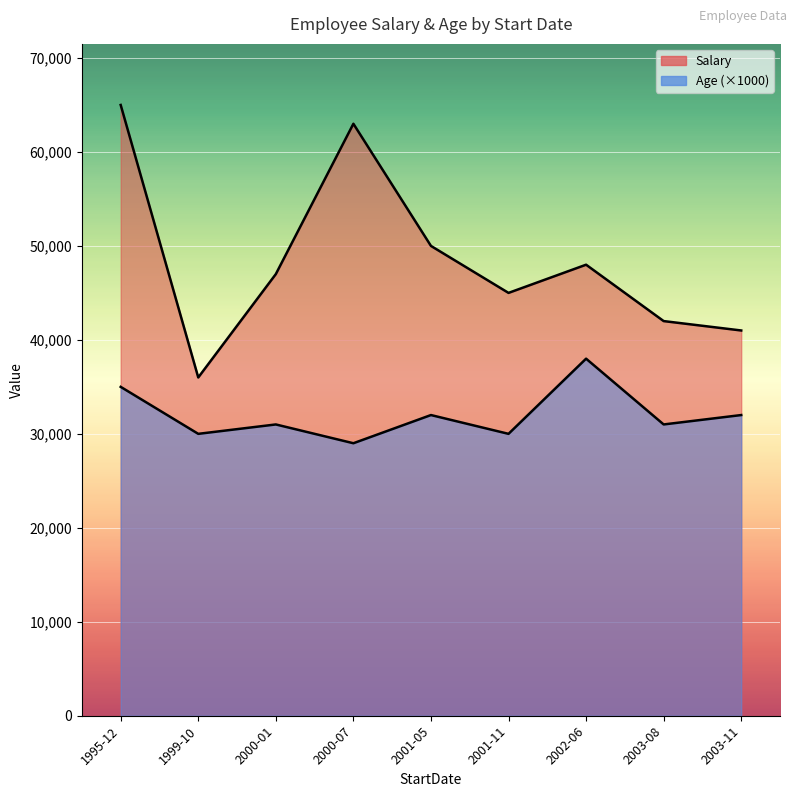

What is the minimum value shown in the chart?

29000